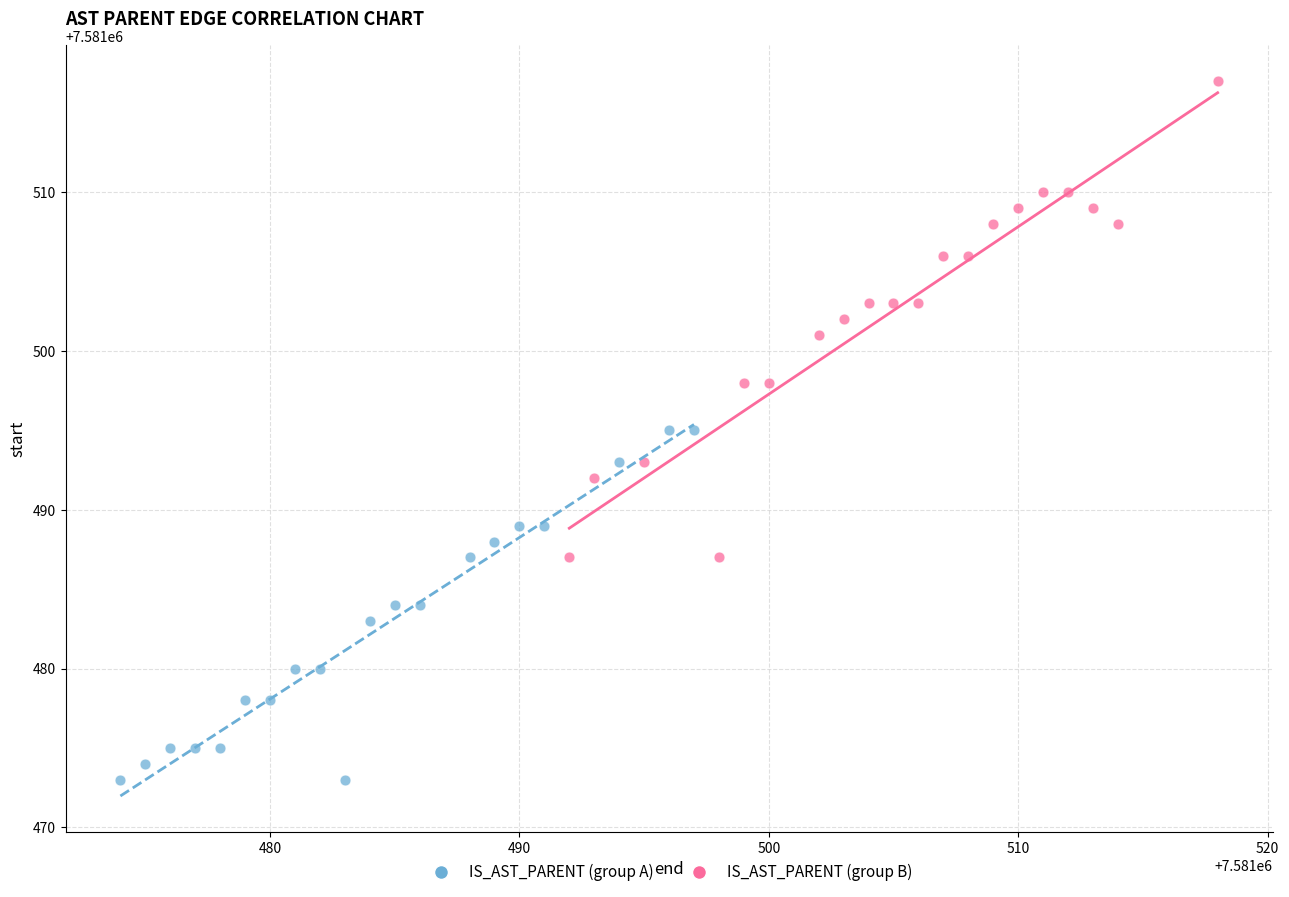

Which series has the largest Y range (max minus min)?

IS_AST_PARENT (group B)